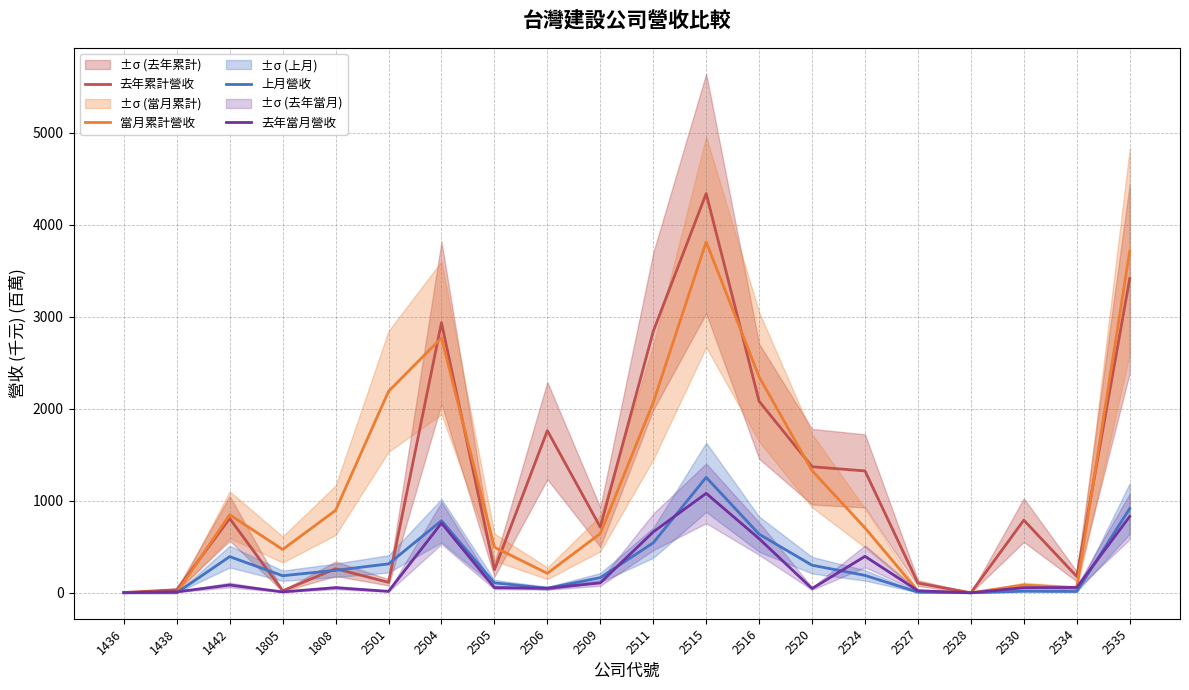

True or false: 去年當月營收 and 去年累計營收 cross at least once.

False